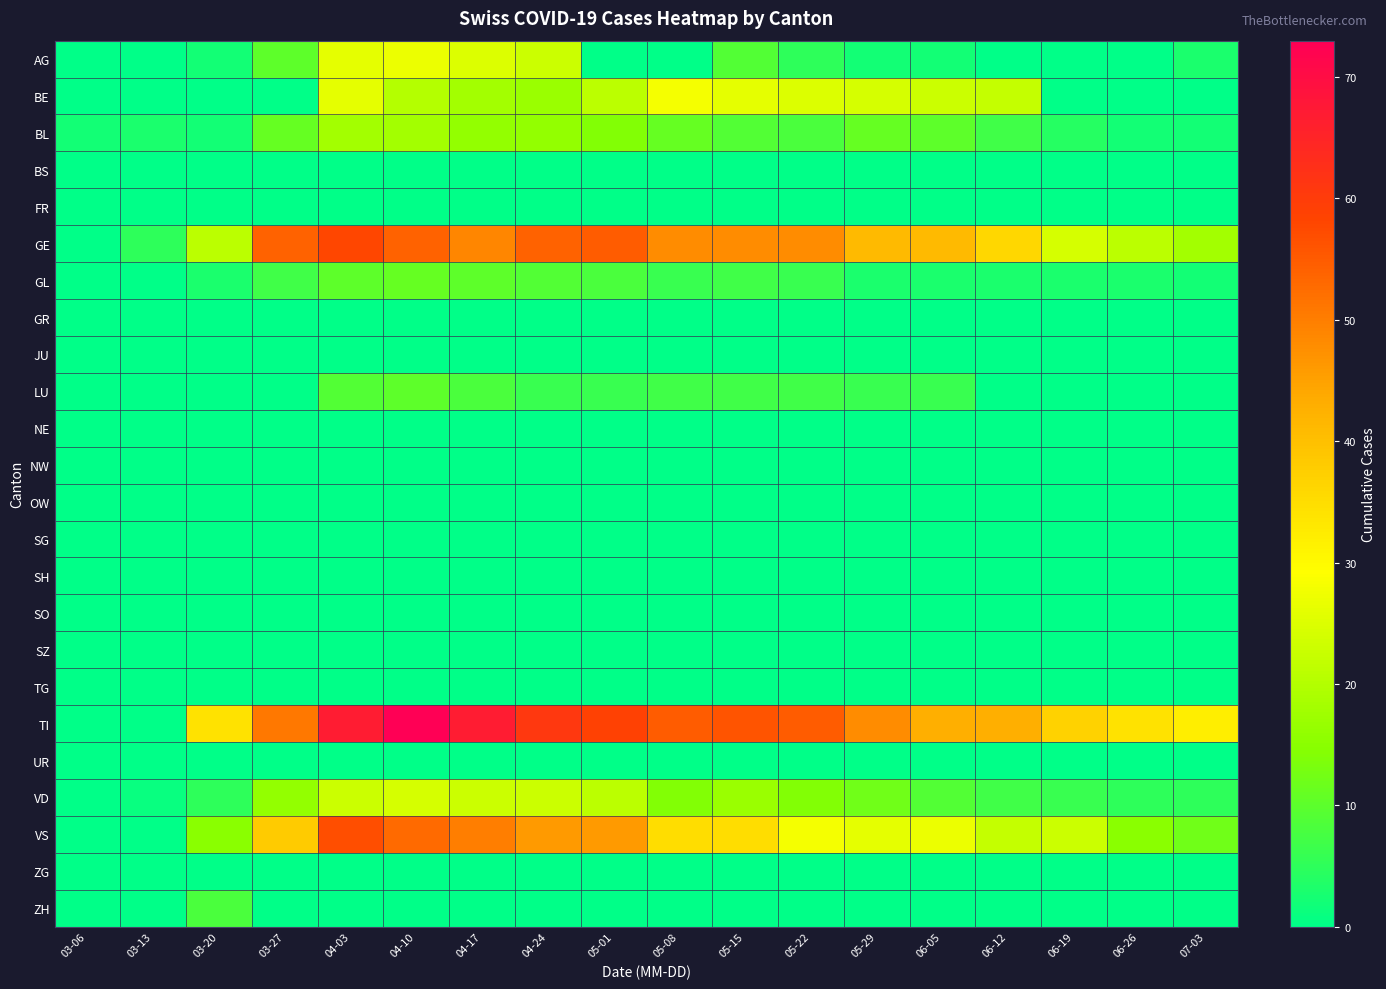

Between 03-06 and 05-15, which series saw the biggest shift?

TI